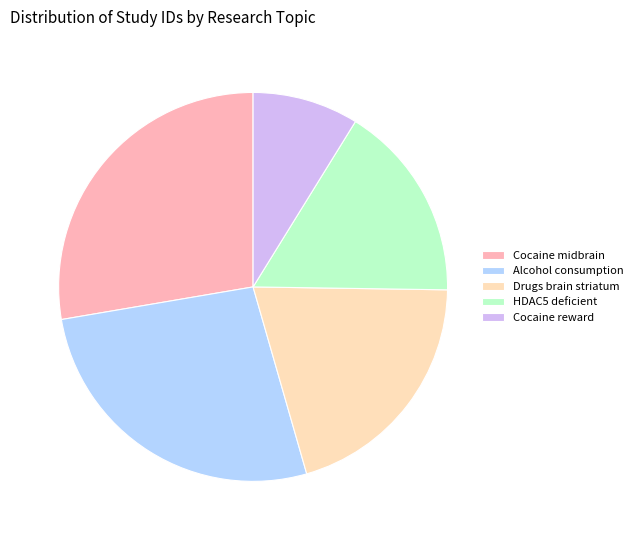

Is there a majority slice in this chart?

No